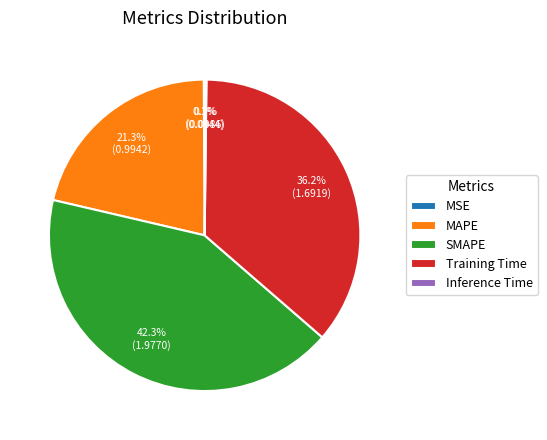

Is there any slice that represents more than half of the pie?

No